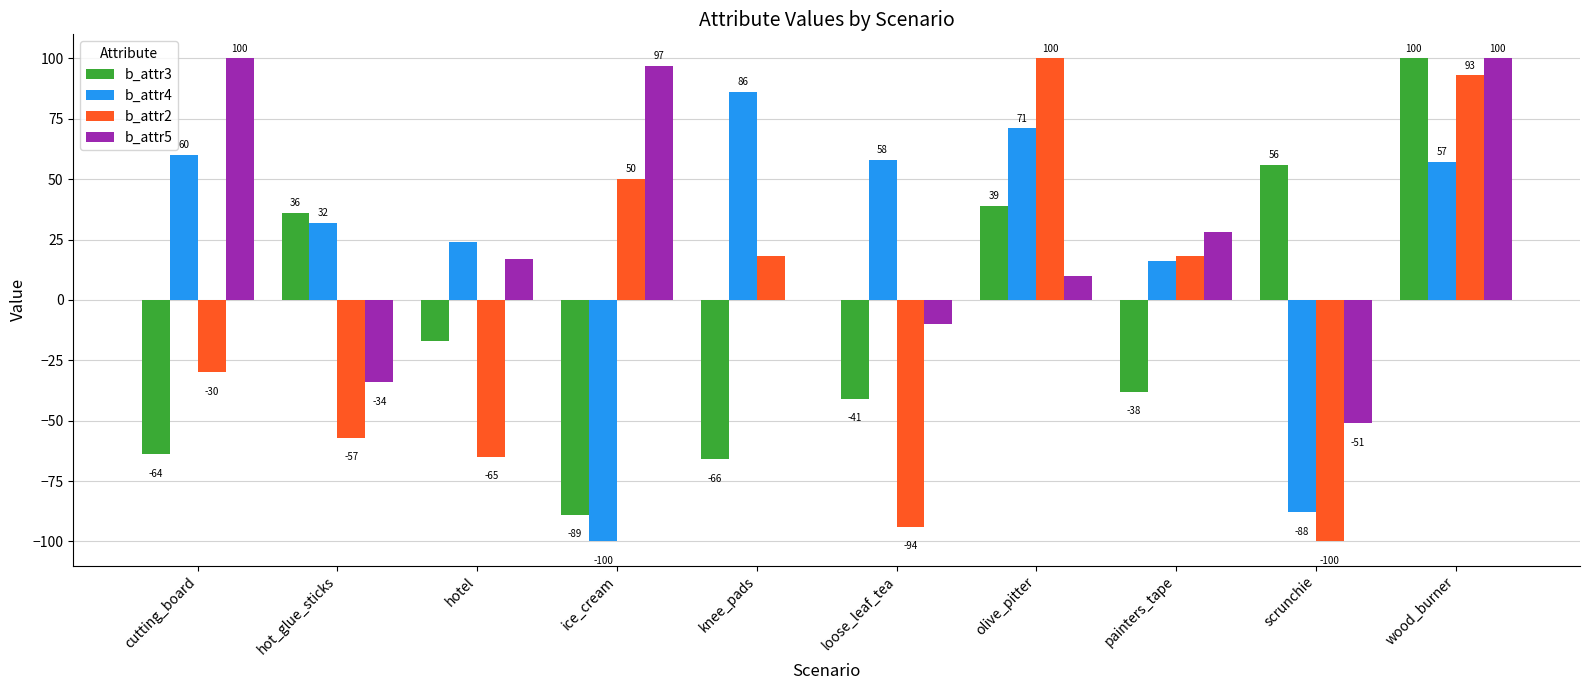

What is the maximum value shown in the chart?

100